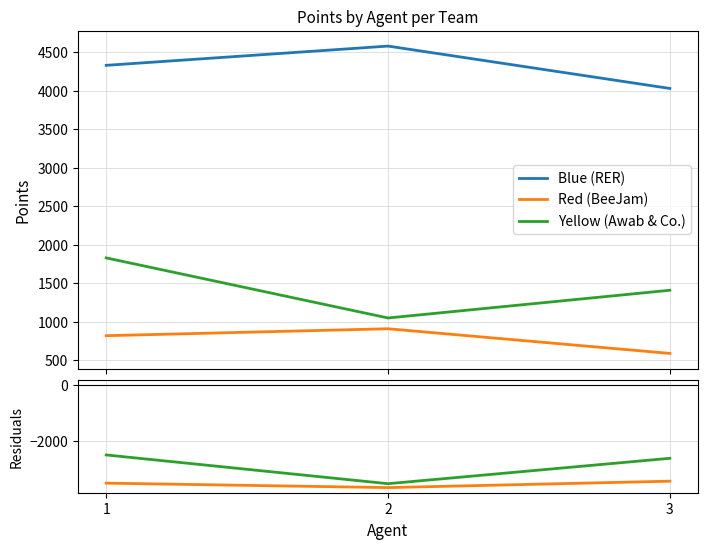

How many data points in Yellow (Awab & Co.) are above -2620?

1